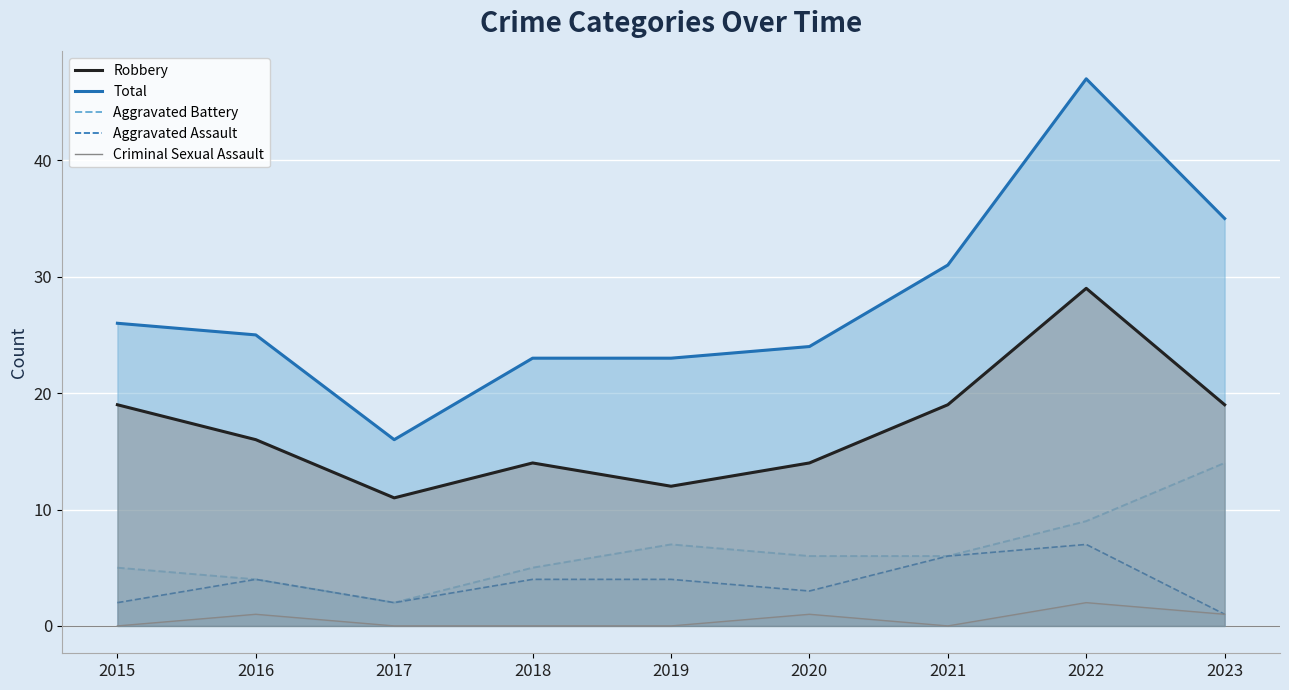

How many interior local peaks does the Aggravated Battery series have?

1